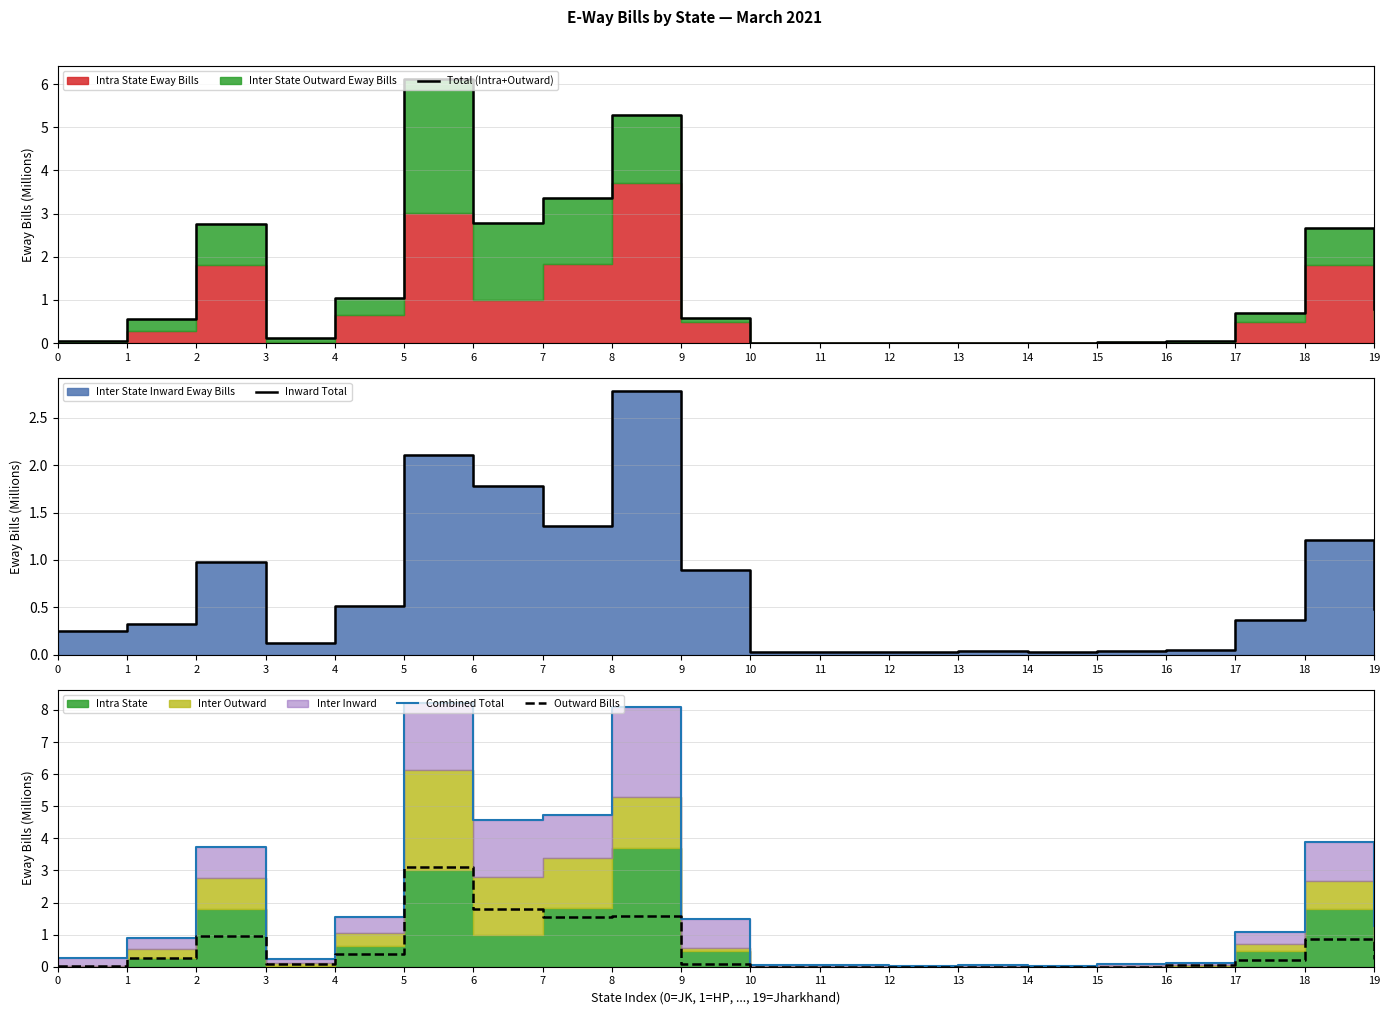

Which series ends up on top after the final intersection of Outward Bills and Inward Total?

Inward Total